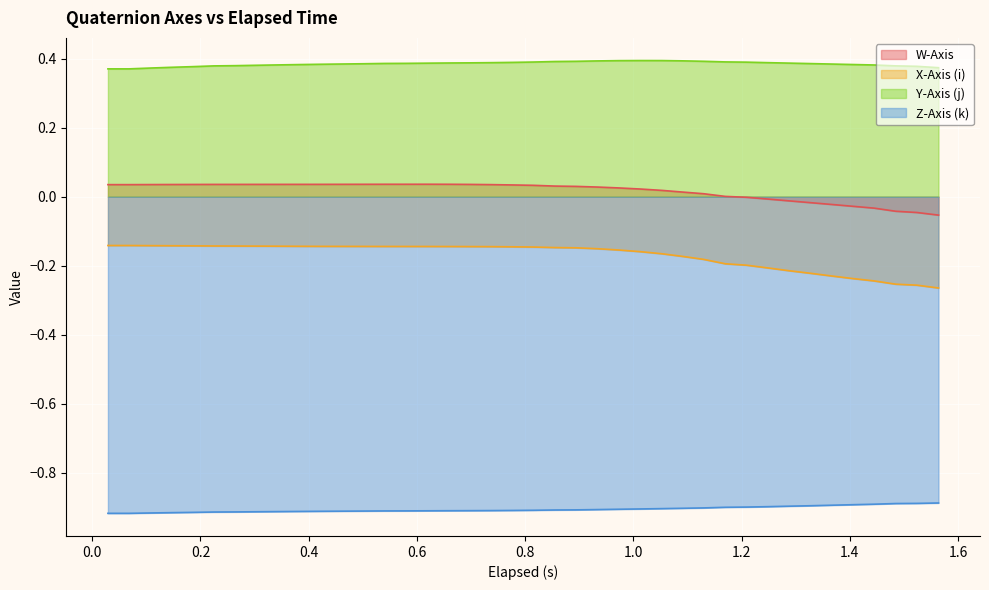

Which series has the largest total across all categories?

Y-Axis (j)